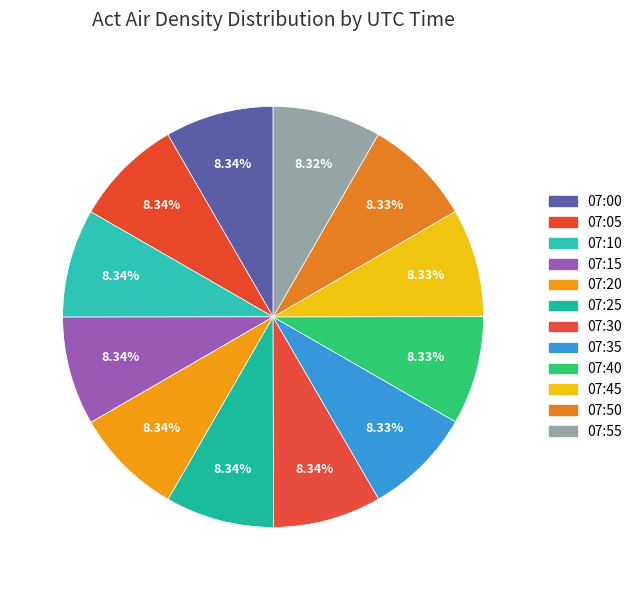

What is the total percentage of 07:30 and 07:05?

16.7%